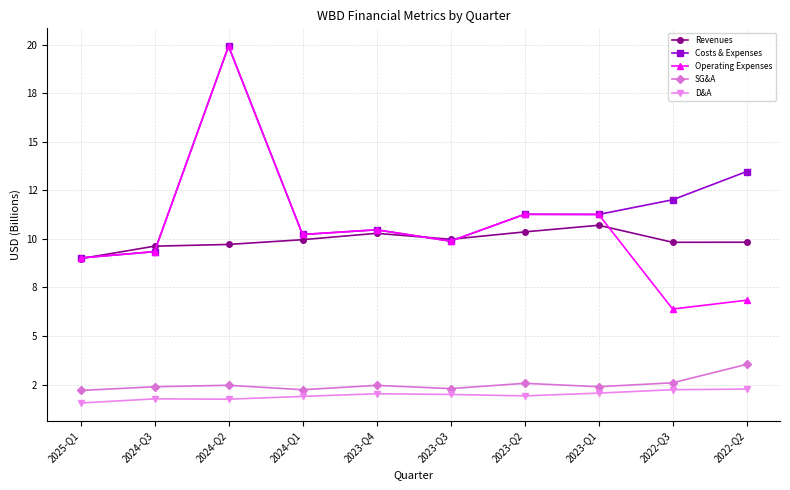

Which series has the widest spread of values?

Operating Expenses